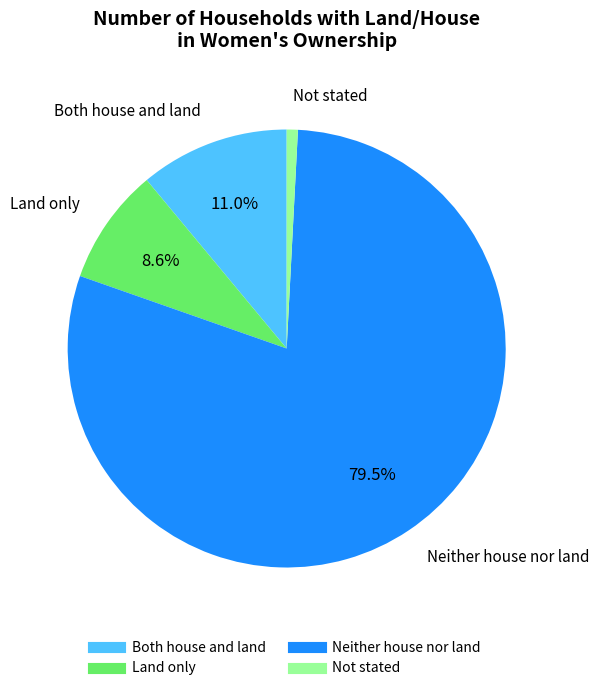

What is the majority slice?

Neither house nor land